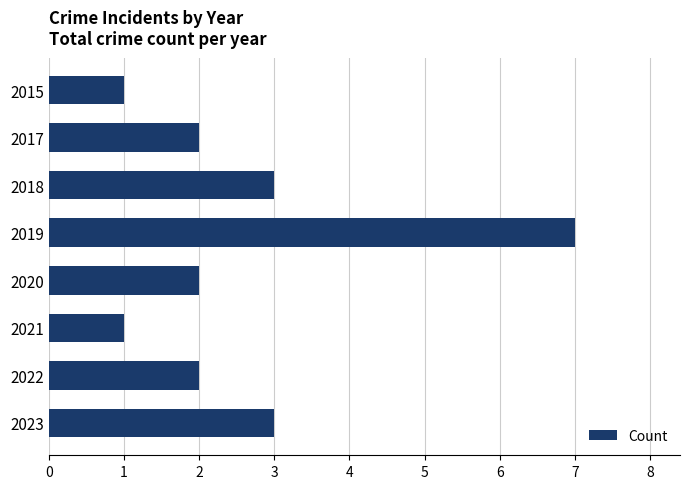

The value at 2017 is 1. True or false?

False